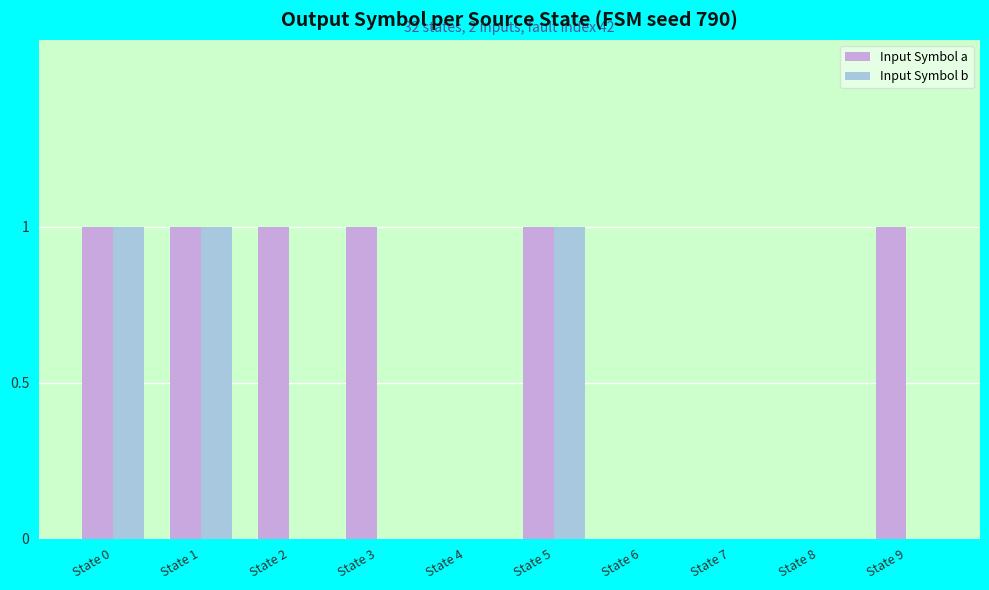

The Input Symbol a series shows -1 at State 8. True or false?

False